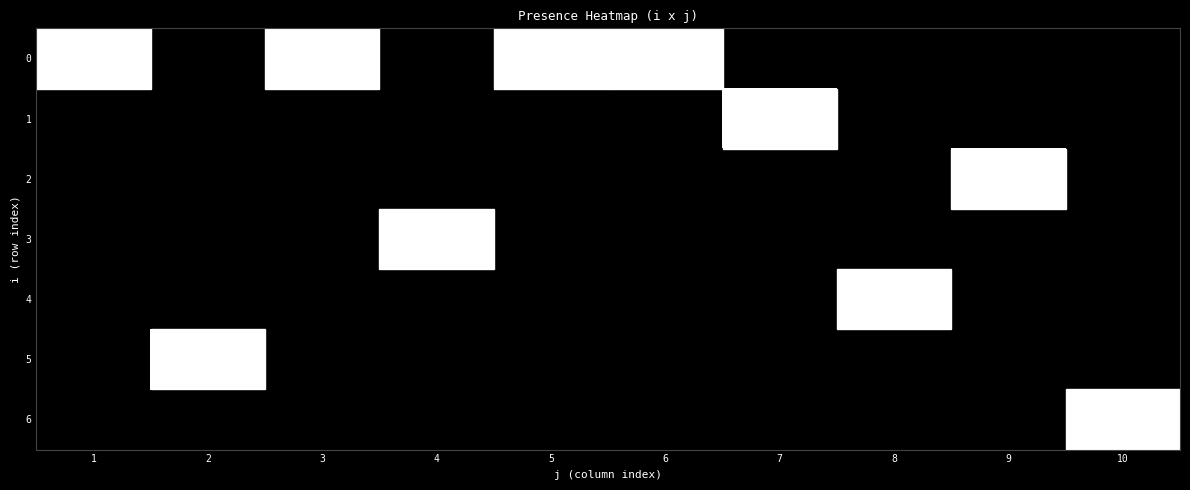

Reading left to right, transcribe all the data shown in this chart.

0: 1=1	2=0	3=1	4=0	5=1	6=1	7=0	8=0	9=0	10=0
1: 1=0	2=0	3=0	4=0	5=0	6=0	7=1	8=0	9=0	10=0
2: 1=0	2=0	3=0	4=0	5=0	6=0	7=0	8=0	9=1	10=0
3: 1=0	2=0	3=0	4=1	5=0	6=0	7=0	8=0	9=0	10=0
4: 1=0	2=0	3=0	4=0	5=0	6=0	7=0	8=1	9=0	10=0
5: 1=0	2=1	3=0	4=0	5=0	6=0	7=0	8=0	9=0	10=0
6: 1=0	2=0	3=0	4=0	5=0	6=0	7=0	8=0	9=0	10=1